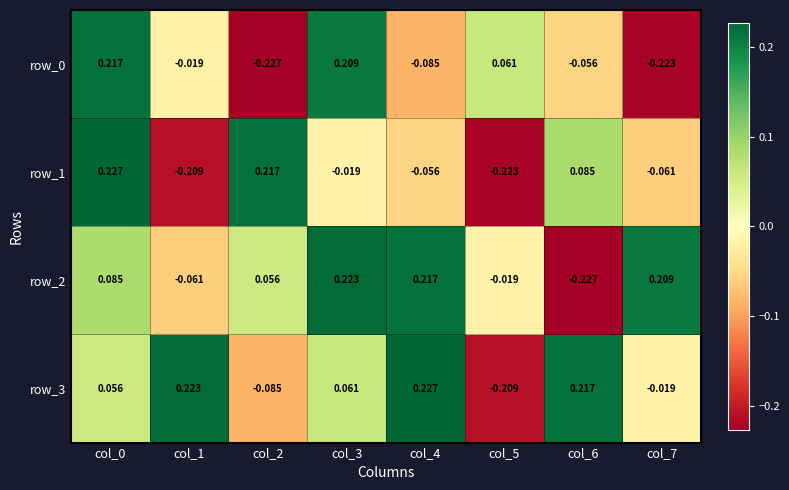

At which label is row_0 closest to 0?

col_1